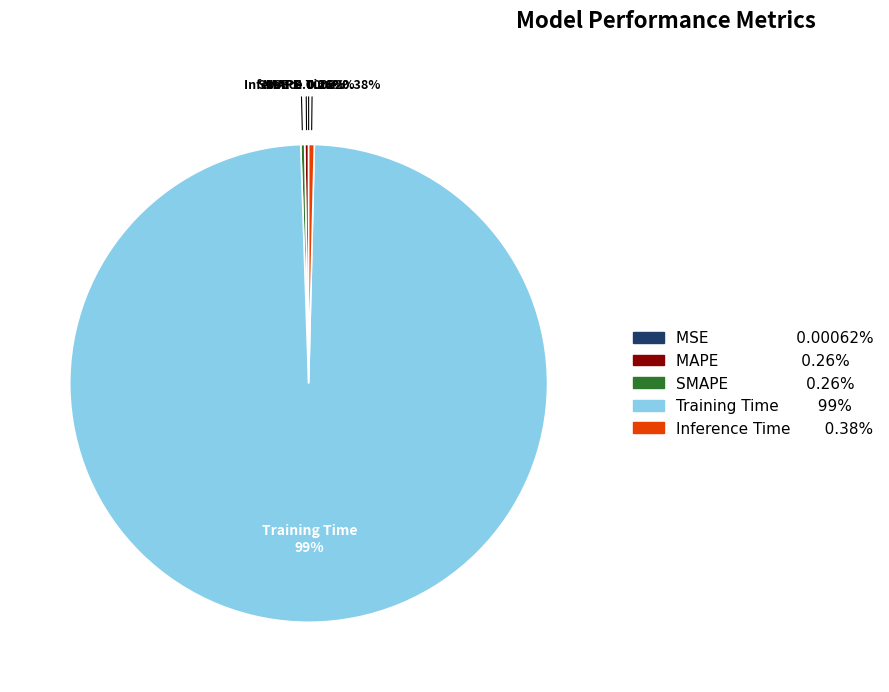

What is the majority slice?

Training Time